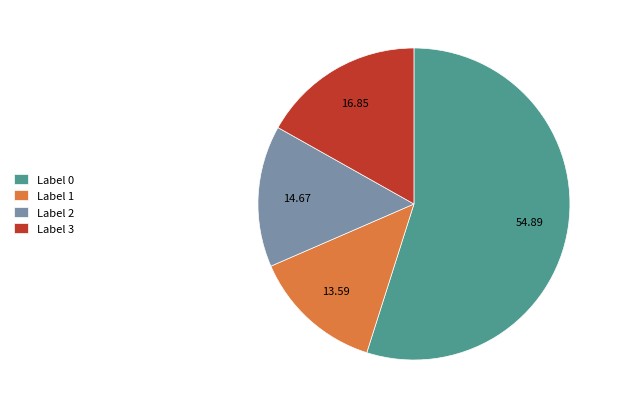

How many slices are in this pie chart?

4